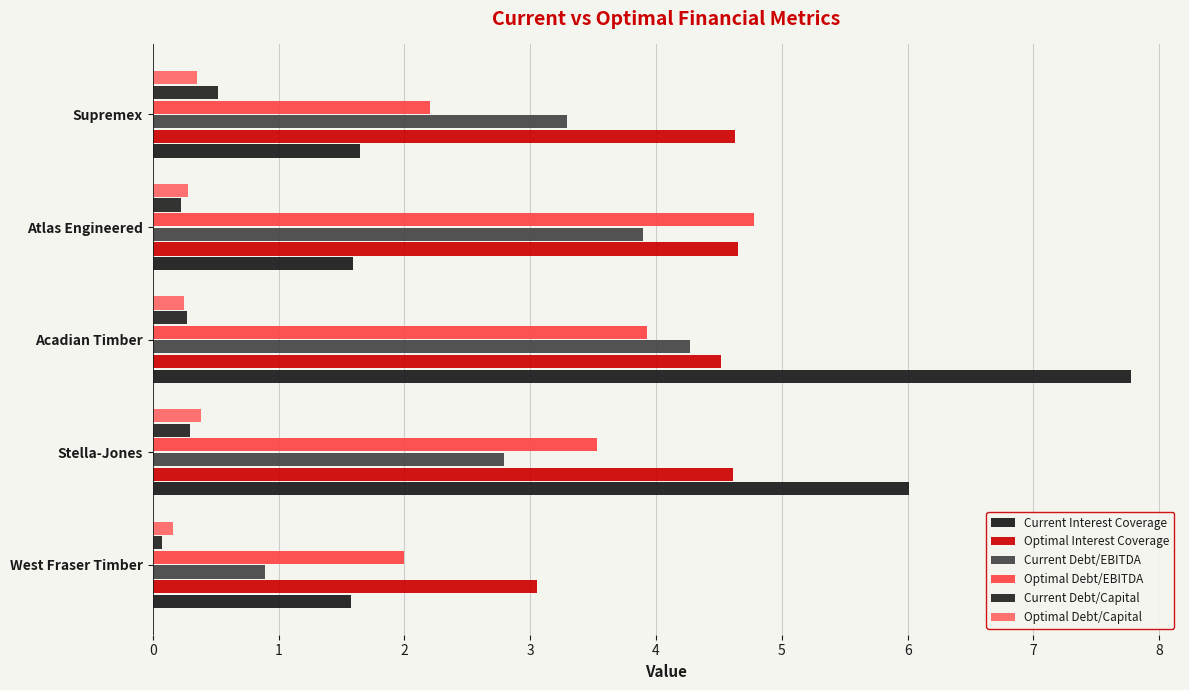

How many categories are shown in the chart?

5